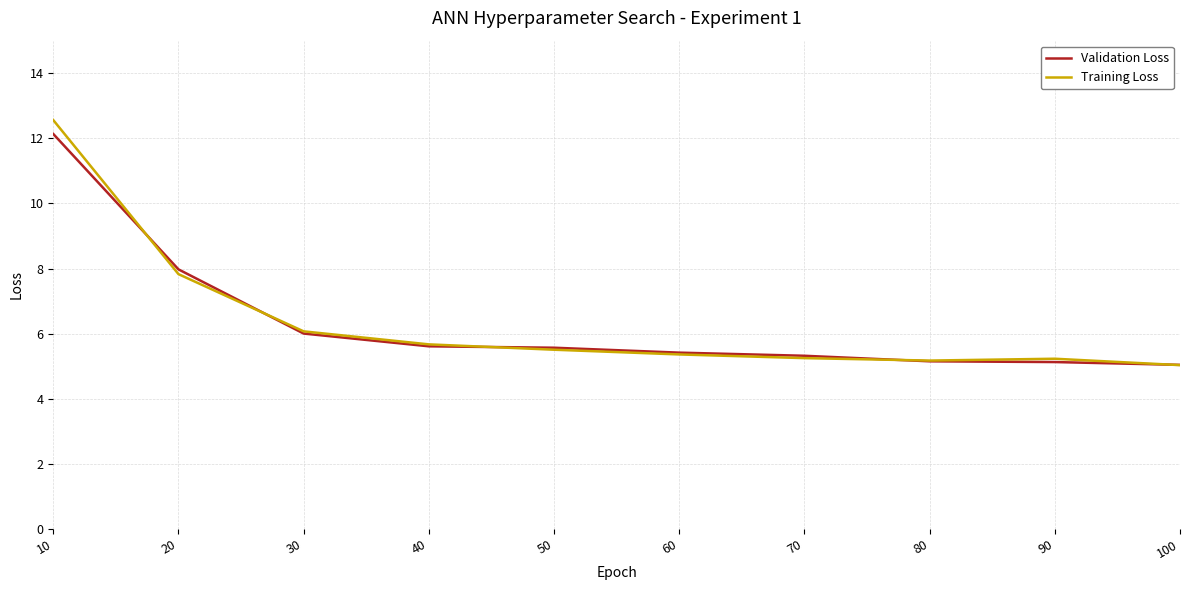

What is the smallest value displayed?

5.0